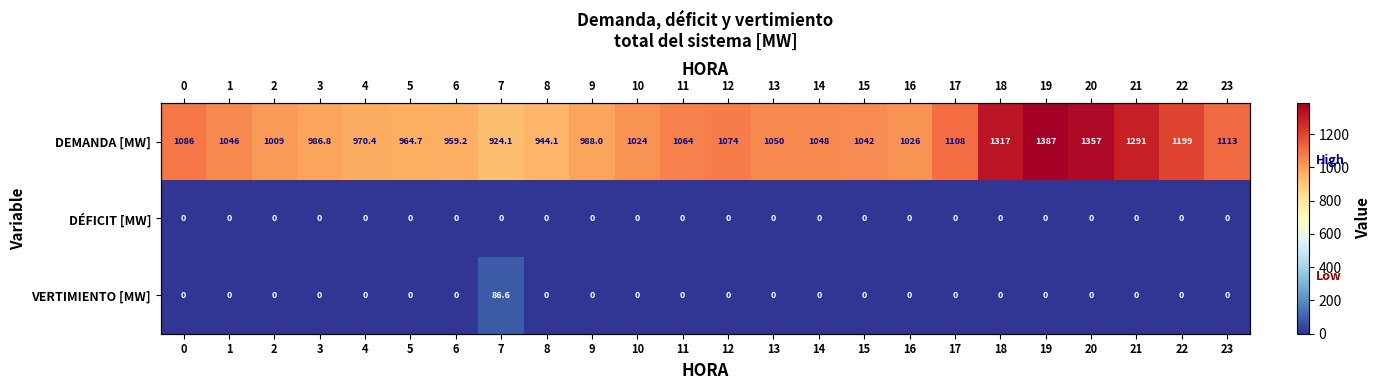

Which series changed the most between 16 and 17?

DEMANDA [MW]